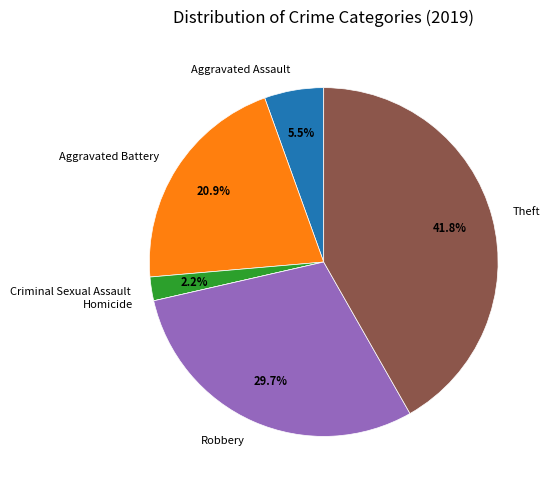

Which slice is the largest?

Theft